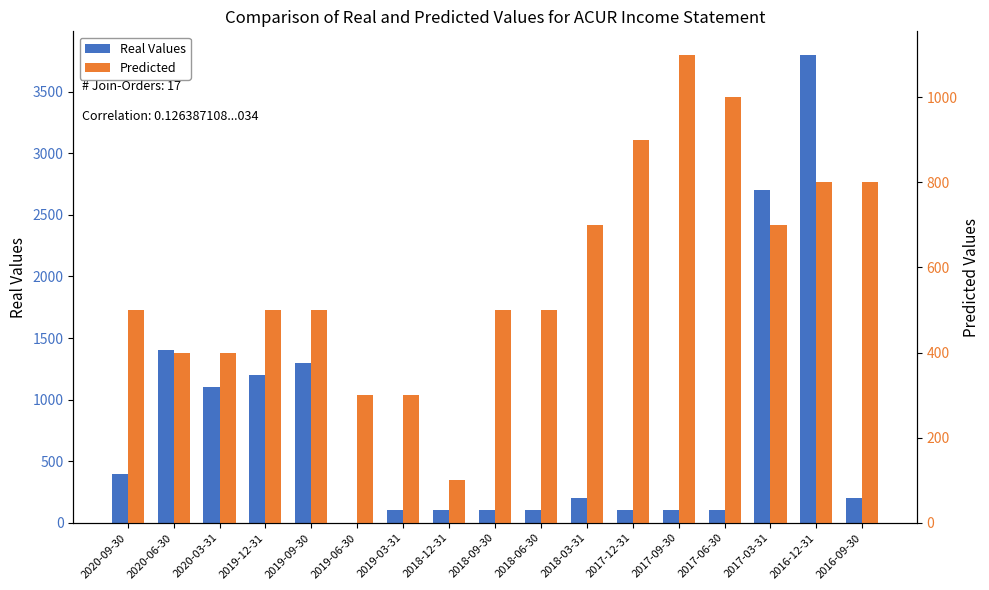

Rank the series by their average value, from lowest to highest.

Predicted, Real Values